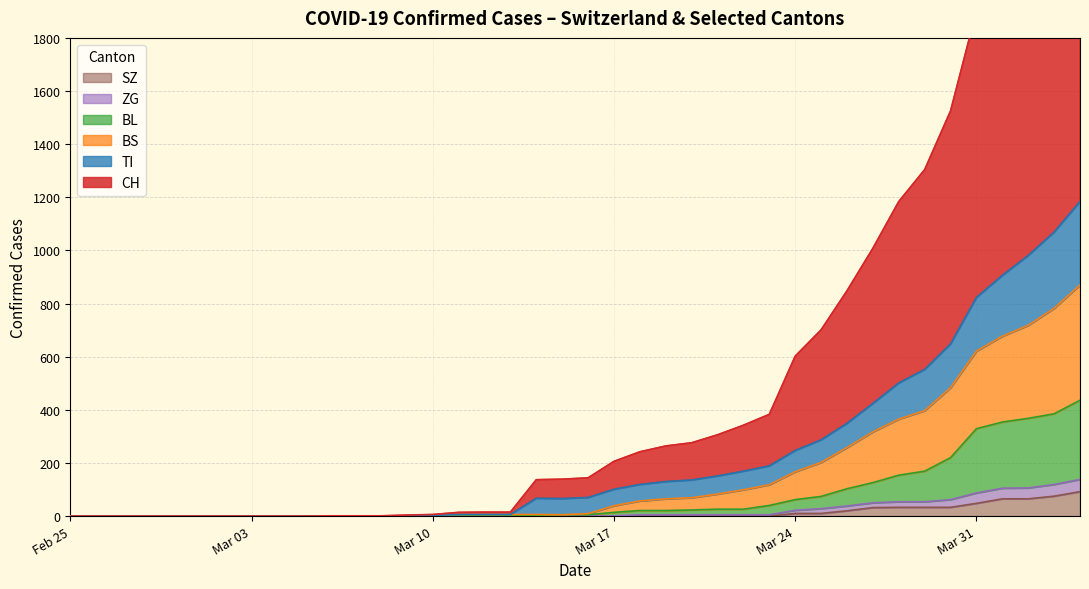

At which category is the sum across all series the highest?

2020-04-04